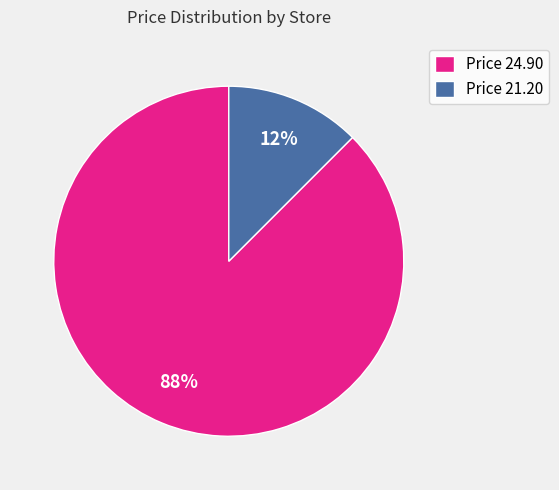

Does Price 21.20 represent more than half of the total?

No